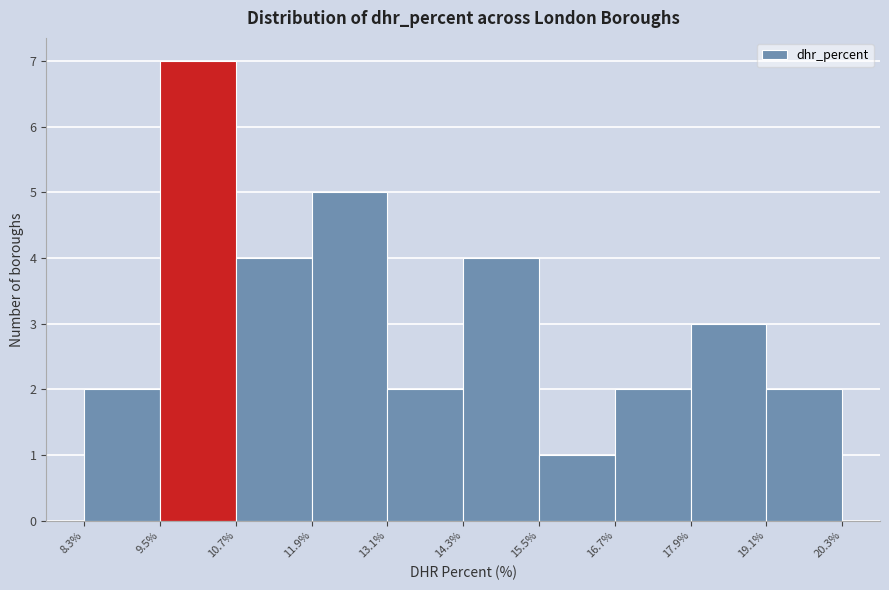

Reading left to right, transcribe this chart: for each bar, give the range it covers on the x-axis and its height. The values are not printed on the chart, so give them approximately, as read against the axis.

8.3% to 9.5%: 2
9.5% to 10.7%: 7
10.7% to 11.9%: 4
11.9% to 13.1%: 5
13.1% to 14.3%: 2
14.3% to 15.5%: 4
15.5% to 16.7%: 1
16.7% to 17.9%: 2
17.9% to 19.1%: 3
19.1% to 20.3%: 2